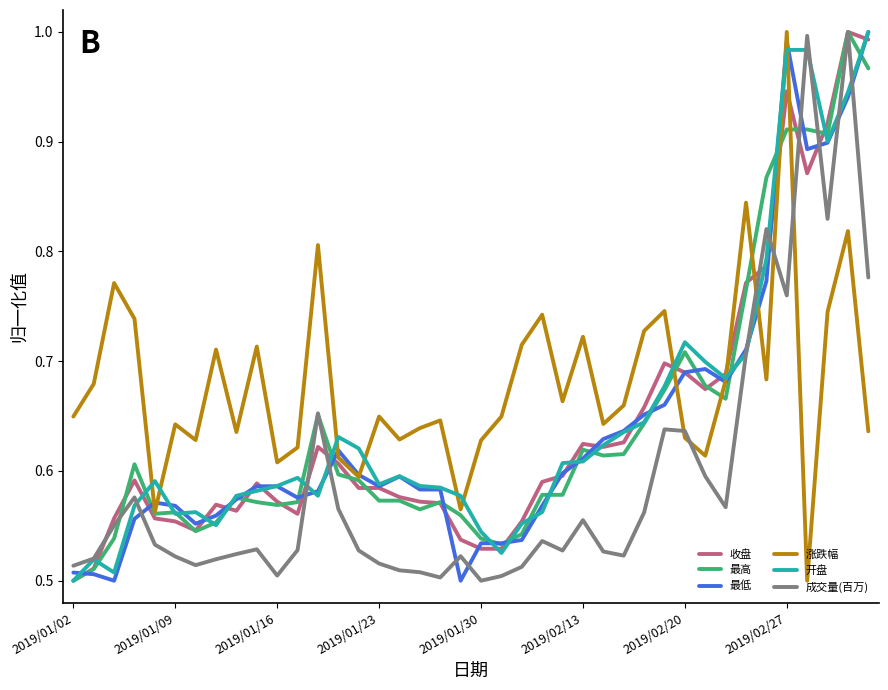

Which series has the largest total across all categories?

涨跌幅